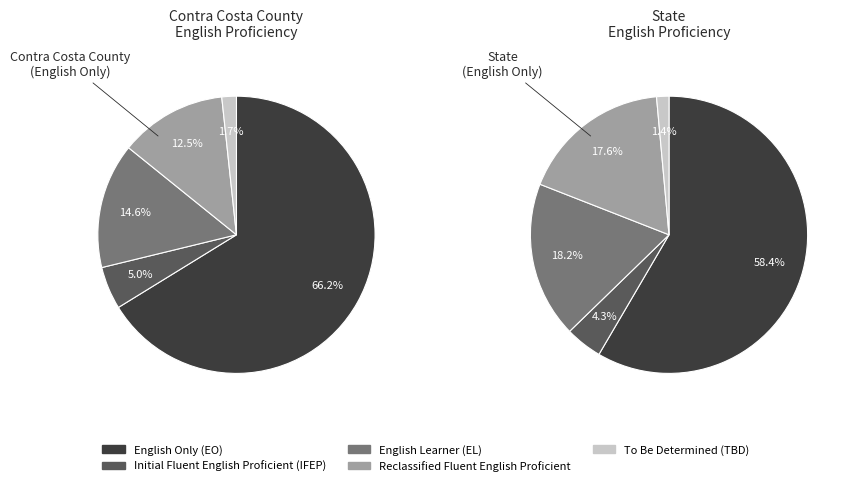

Do State and Contra Costa County together represent more than half of the pie?

Yes